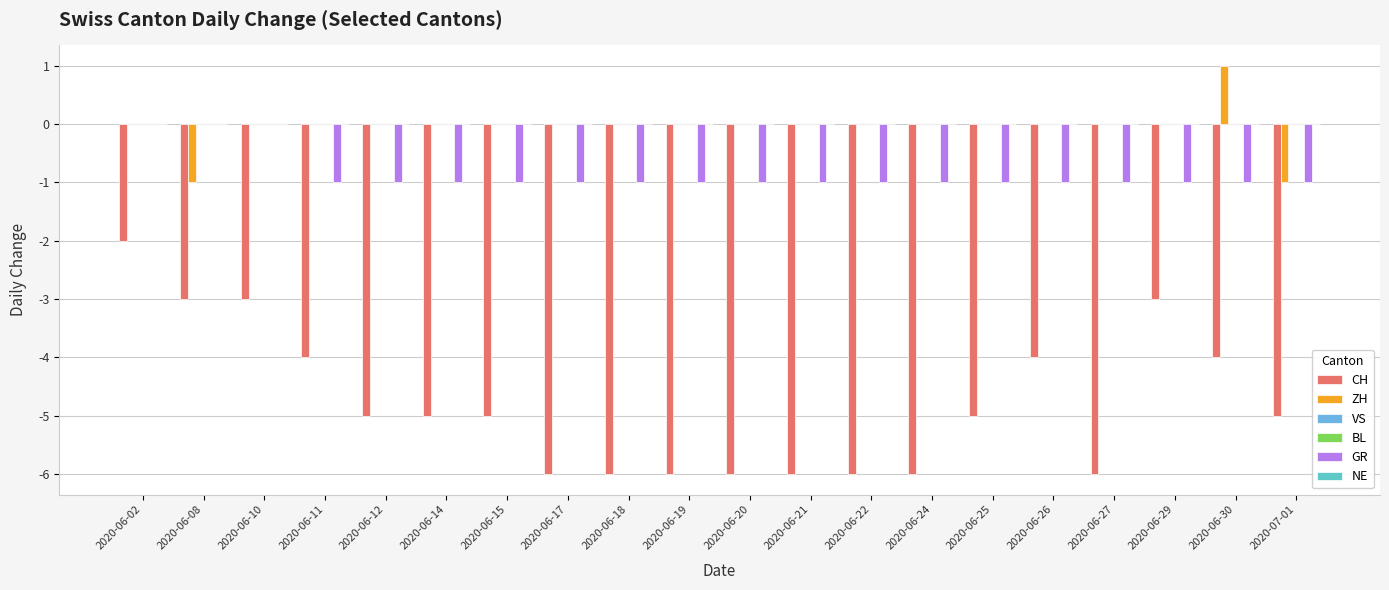

Which series has the largest range (max minus min)?

CH